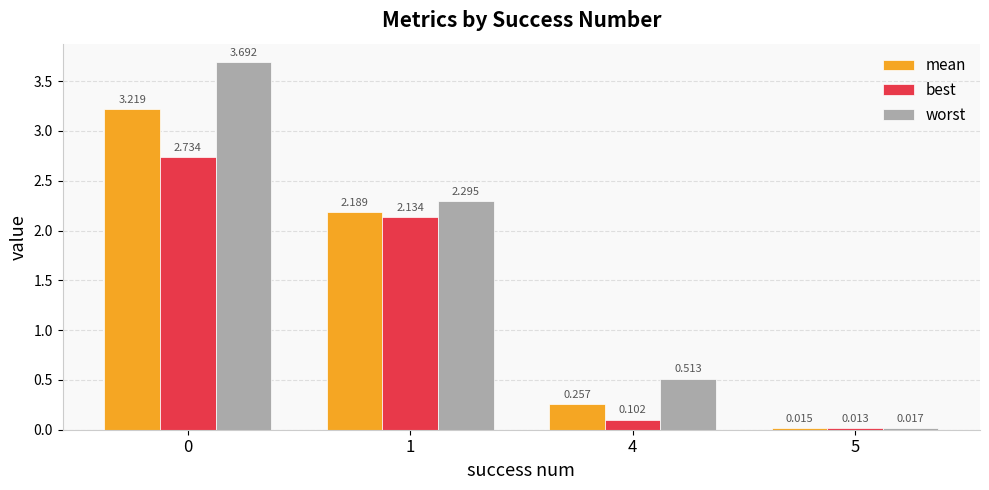

List the series in order of their peak value, lowest first.

best, mean, worst